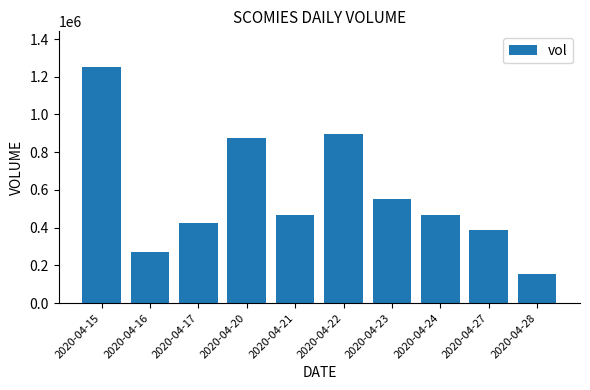

True or false: the data shows 386800 at 2020-04-27.

True